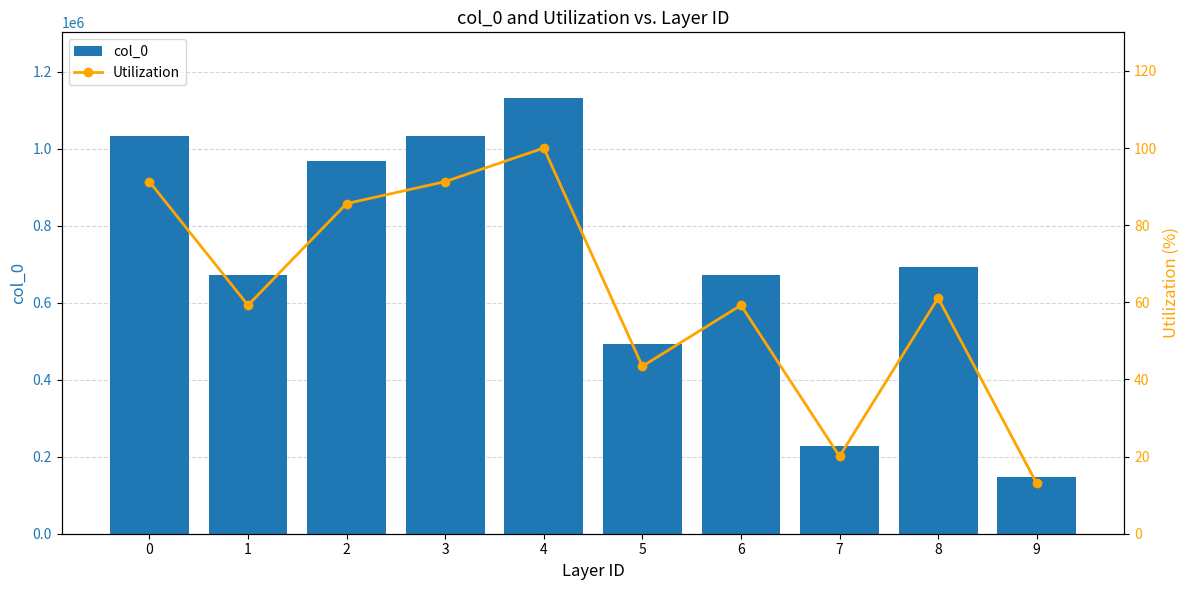

Is it true that col_0 equals 232539.1 at 0?

False